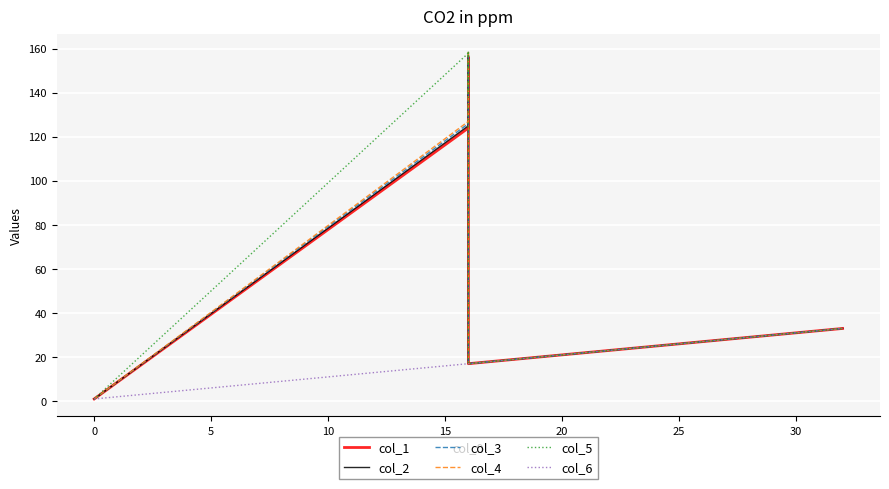

True or false: col_4 and col_3 intersect in this chart.

False